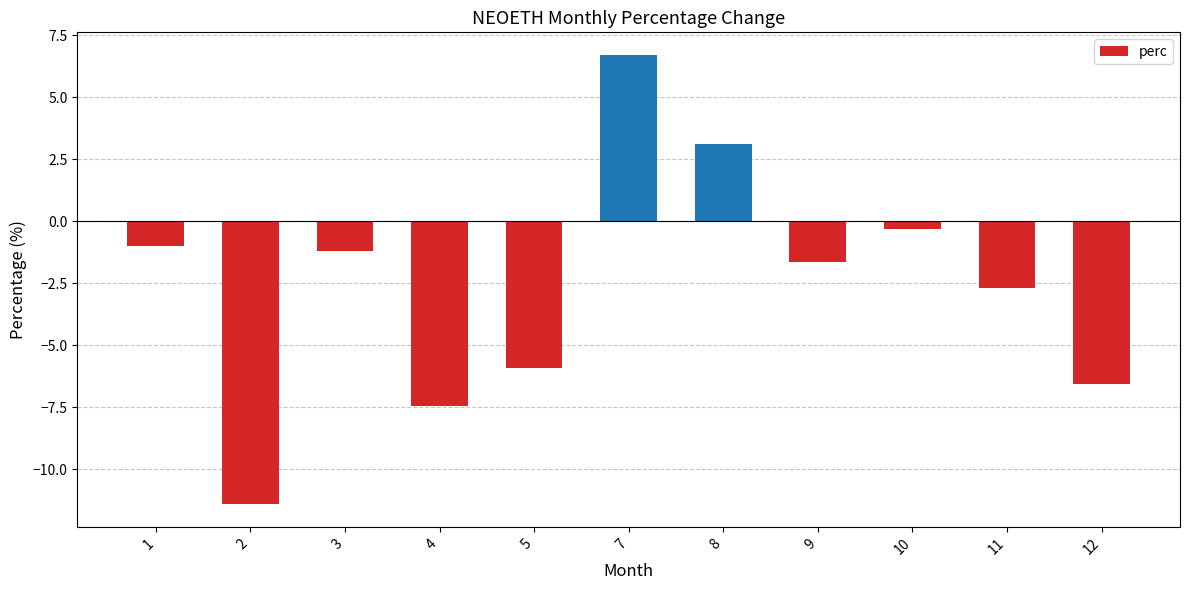

Read the value at 12.

-6.6